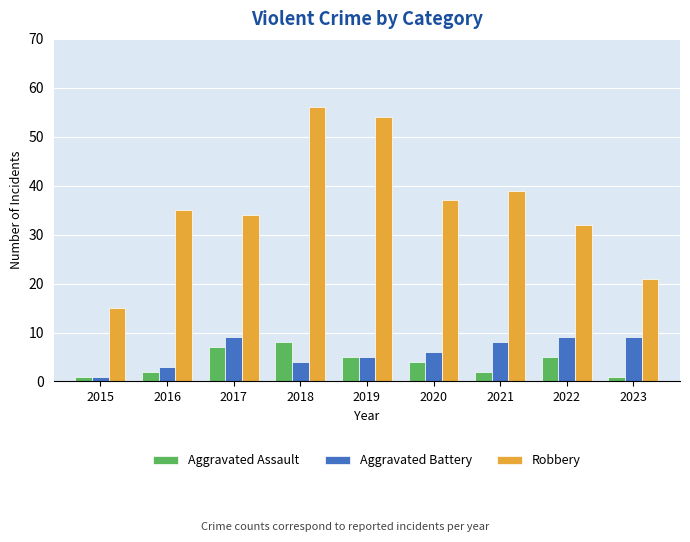

What is the difference between the maximum and second lowest values in the Aggravated Assault series?

7